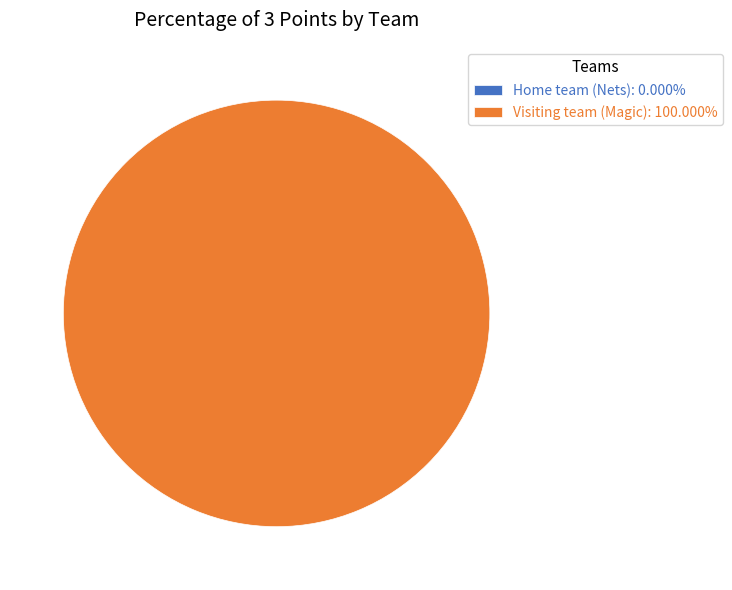

Is Home team (Nets) the majority of the pie?

No